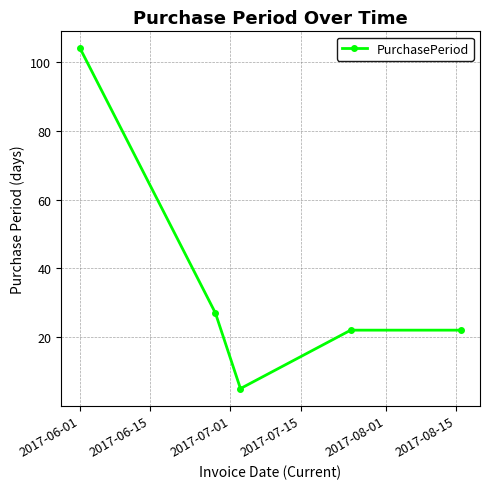

How many lines are shown in the chart?

1